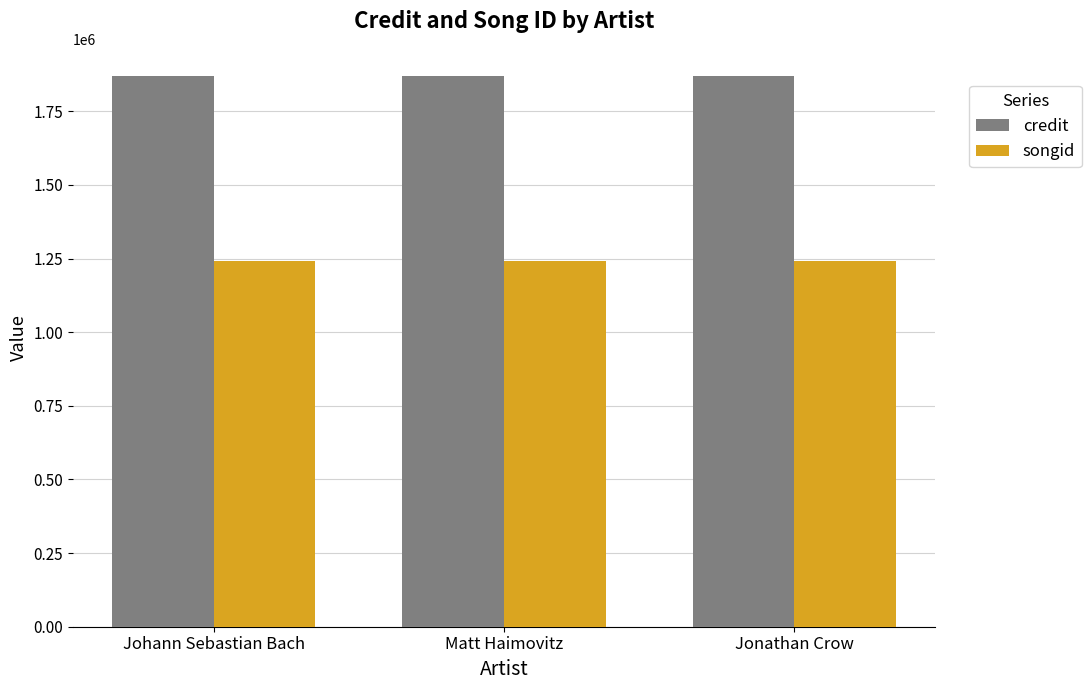

Rank the series at Jonathan Crow from highest to lowest value.

credit, songid